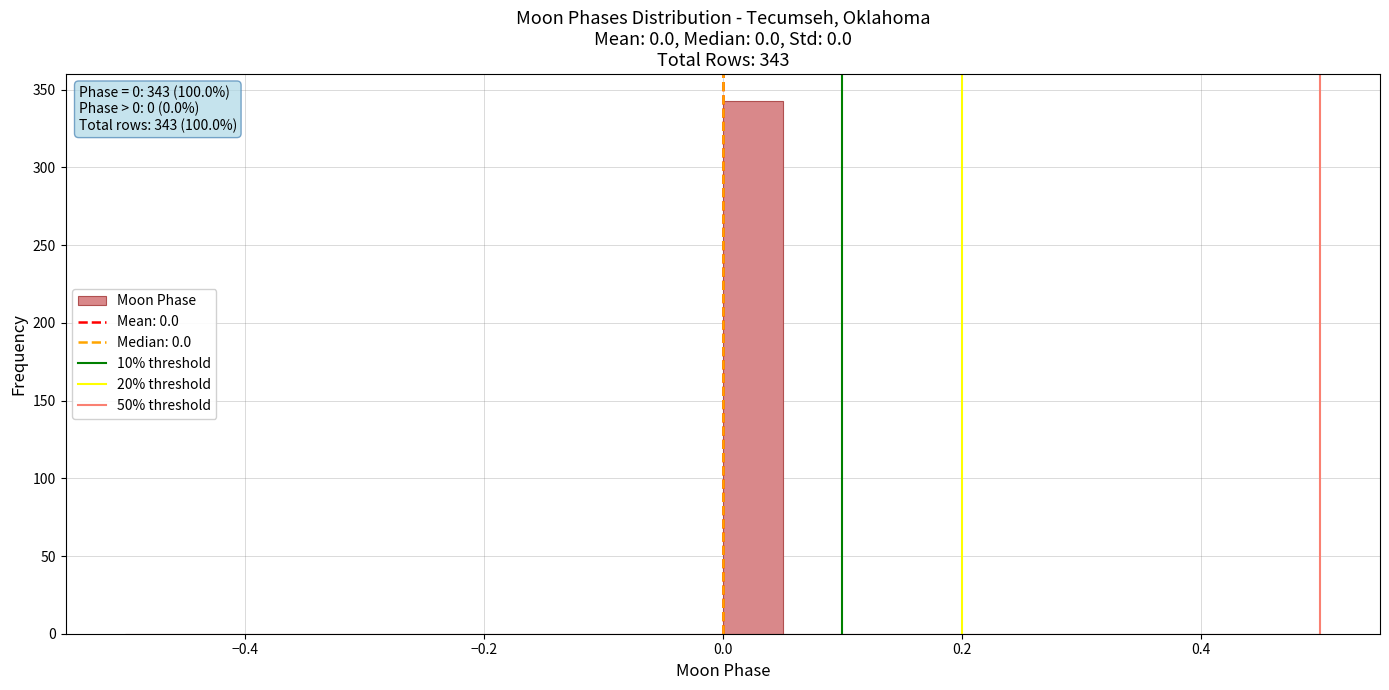

Around what value on the x-axis is the tallest bar? Give the approximate position of its centre, as read against the axis.

0.02